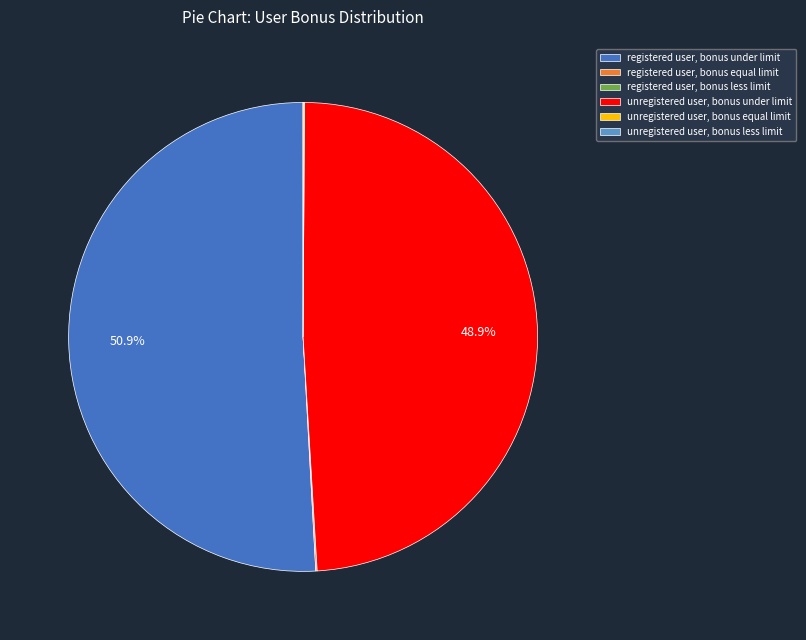

Does registered user, bonus under limit account for over 50% of the chart?

Yes